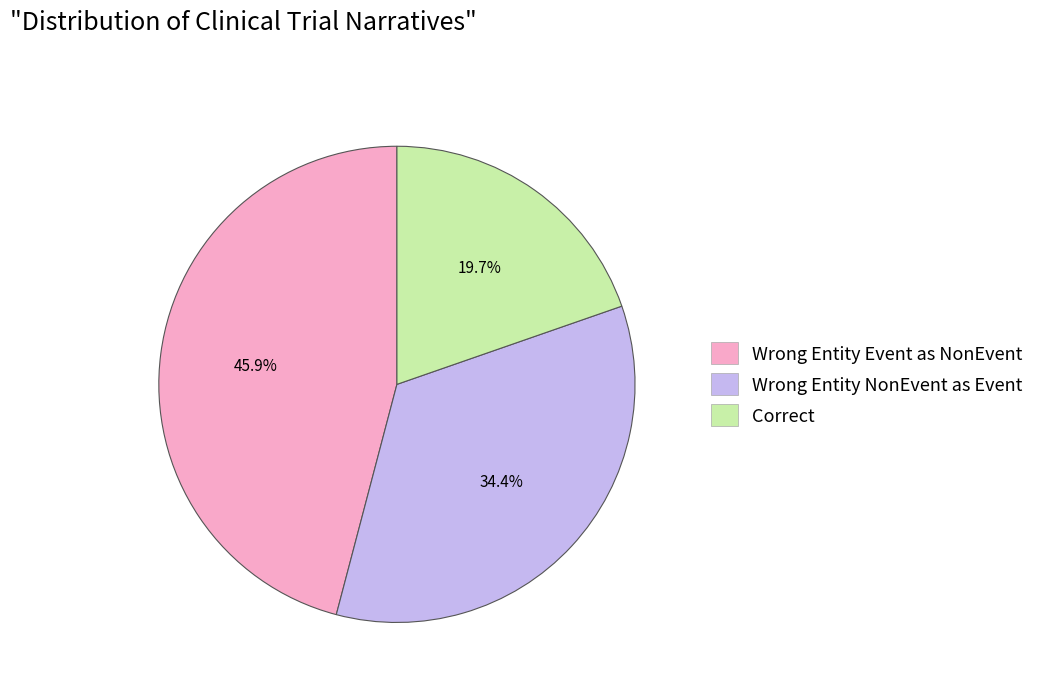

How many slices are in this pie chart?

3